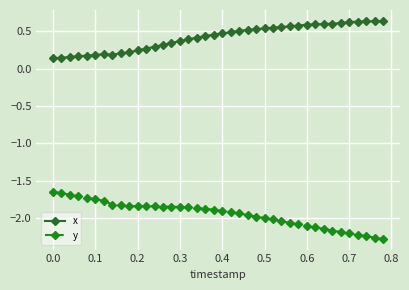

True or false: x and y cross at least once.

False